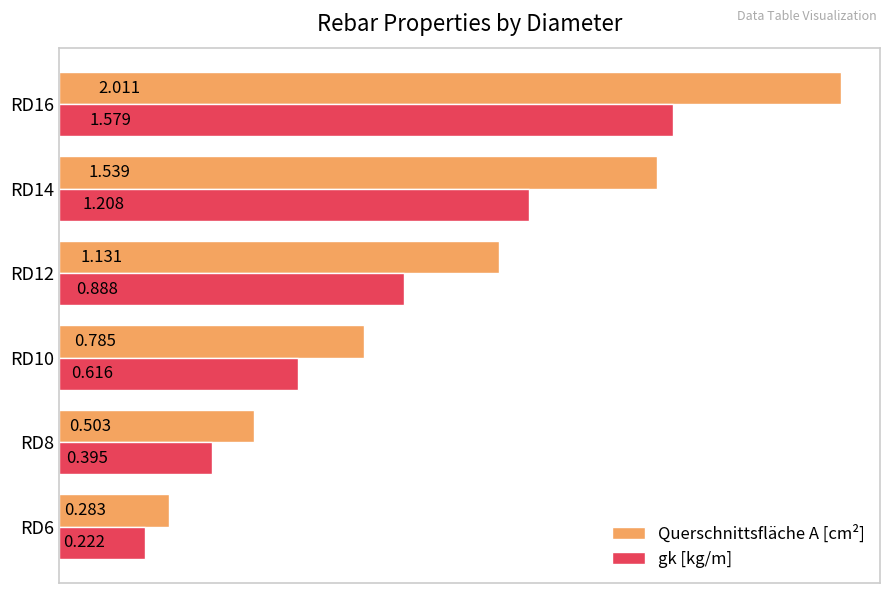

Which series has the widest spread of values?

Querschnittsfläche A [cm²]